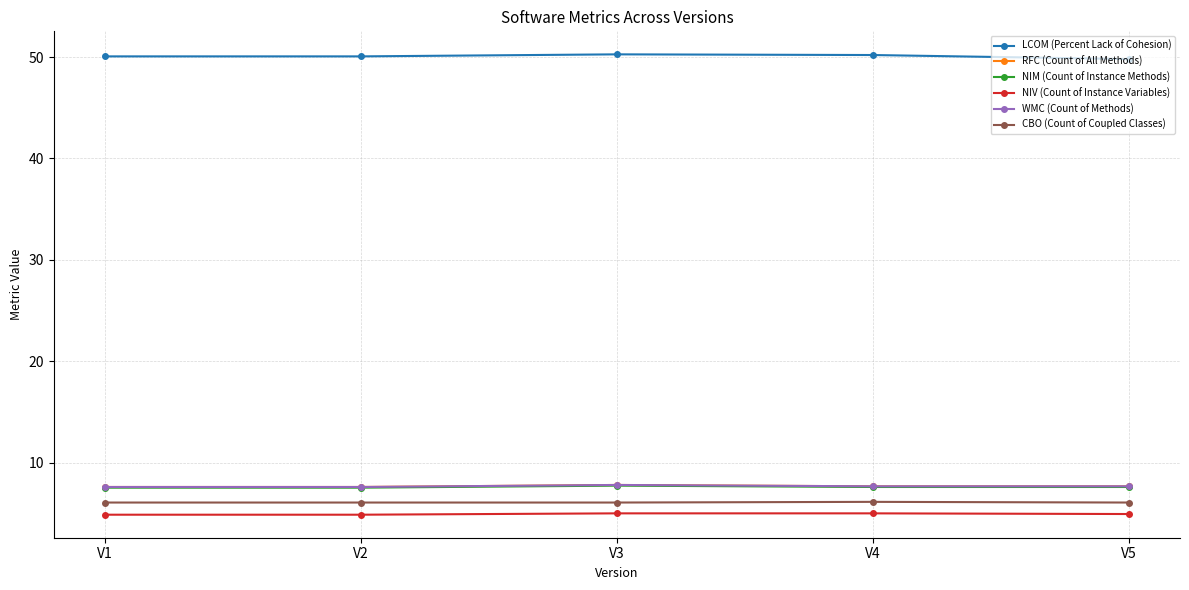

What is the maximum value shown in the chart?

50.3